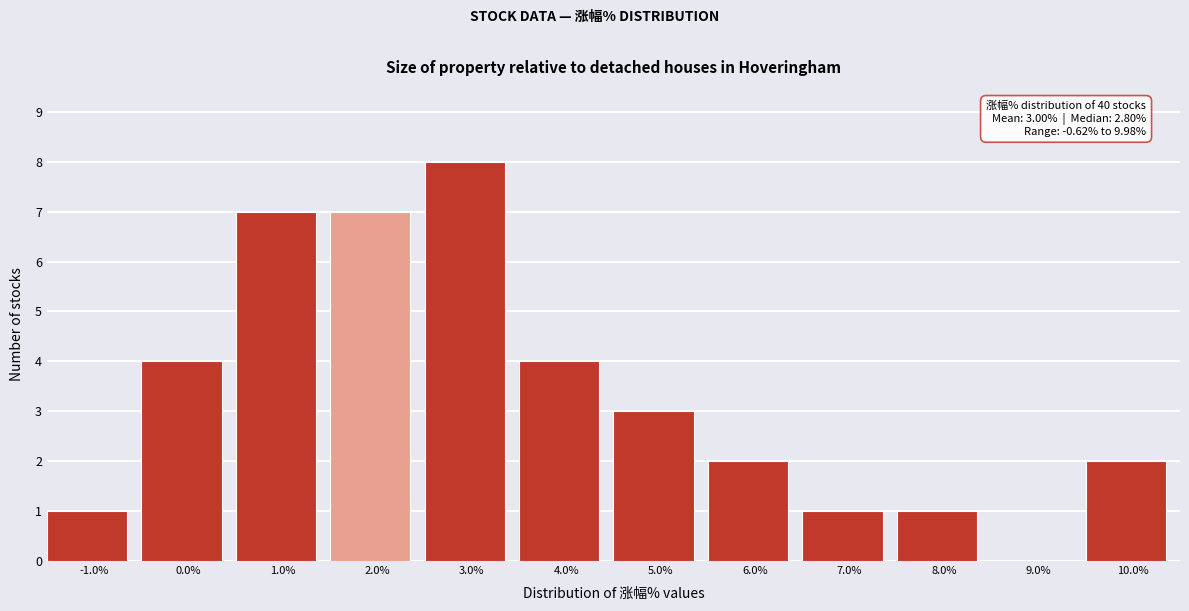

Which range on the x-axis has the tallest bar?

2.5 to 3.5